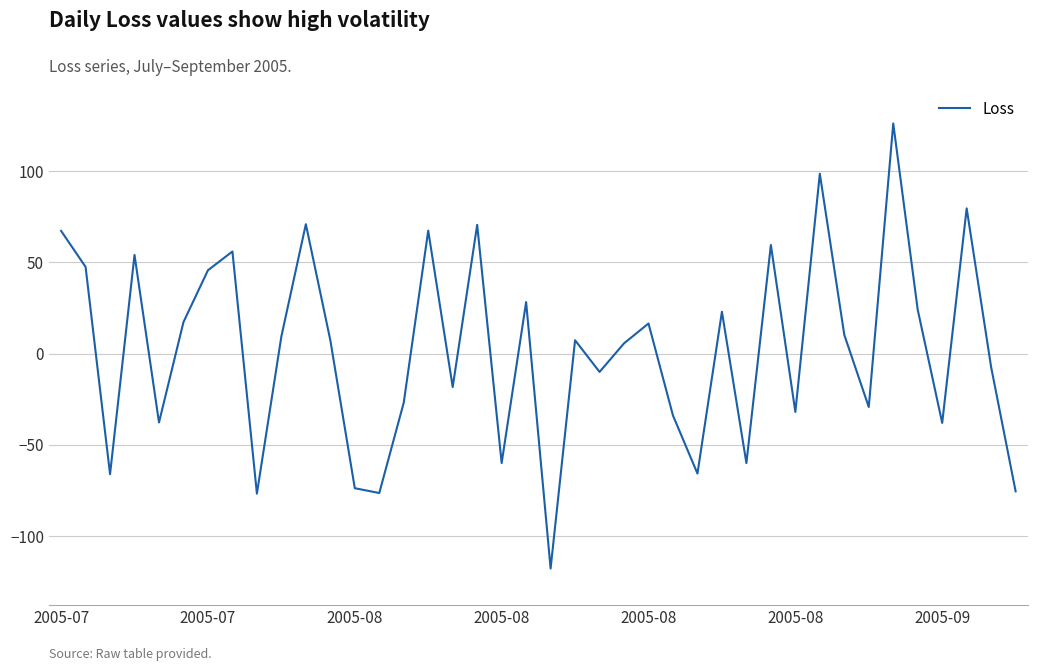

What is the smallest value displayed?

-117.8